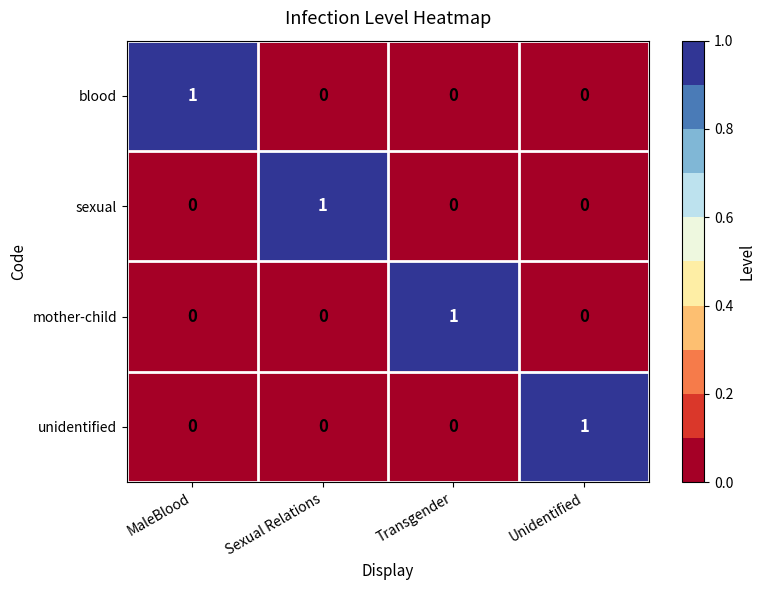

Reading left to right, extract all data points from this chart.

blood: 1	0	0	0
sexual: 0	1	0	0
mother-child: 0	0	1	0
unidentified: 0	0	0	1